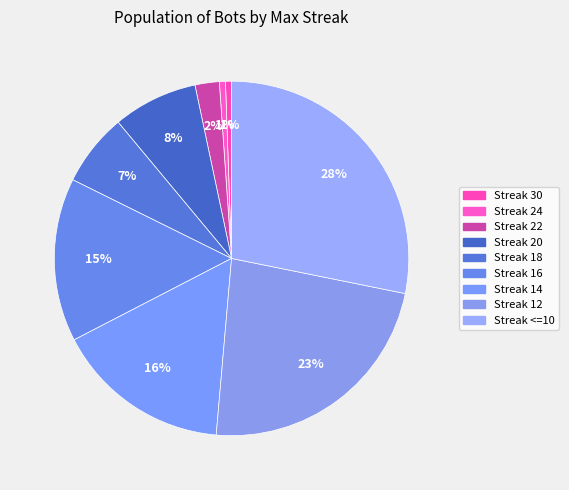

What is the smallest slice in the pie chart?

30